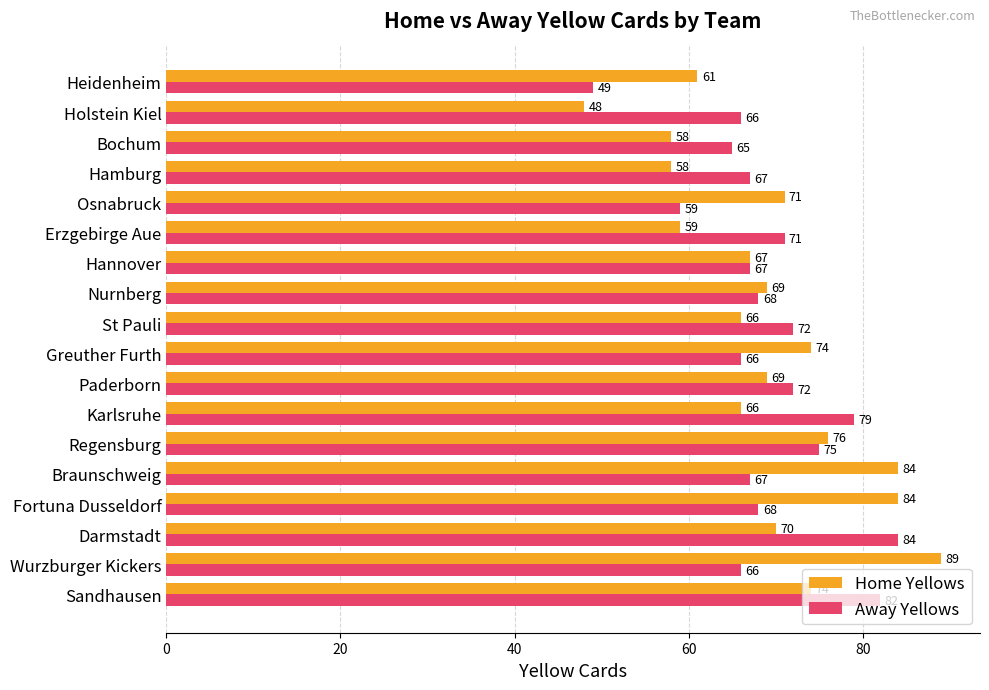

What is the maximum value shown in the chart?

89